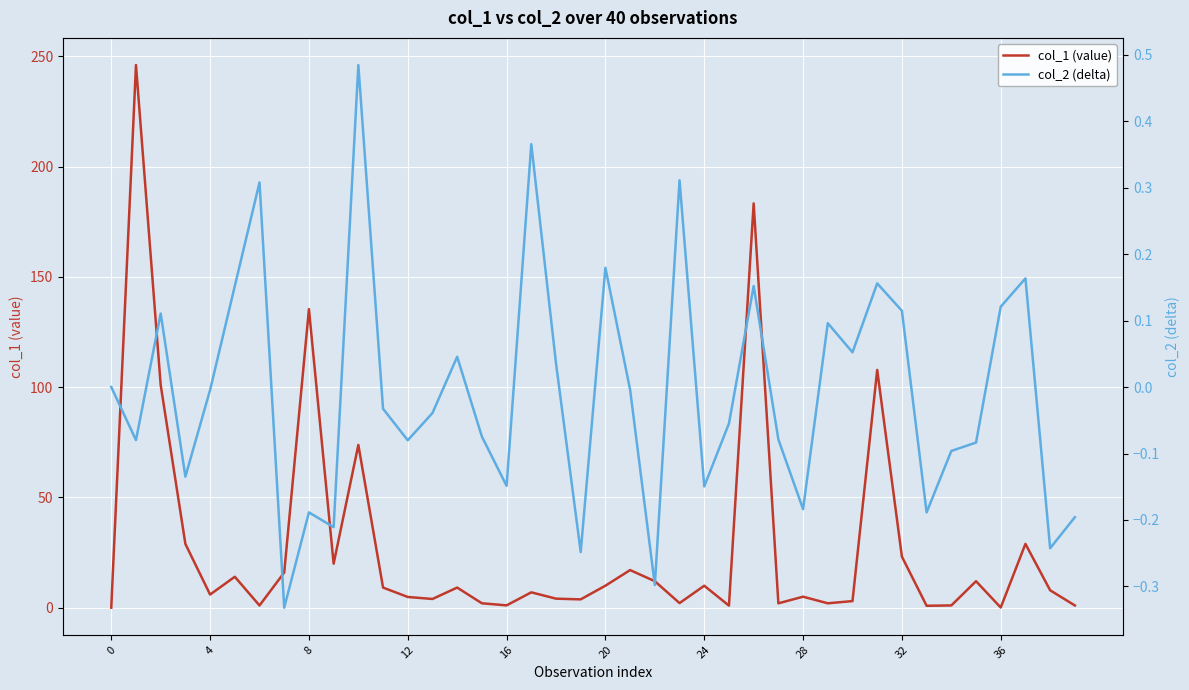

Is the value of col_1 (value) at 24 greater than the value of col_2 (delta) at 36?

Yes